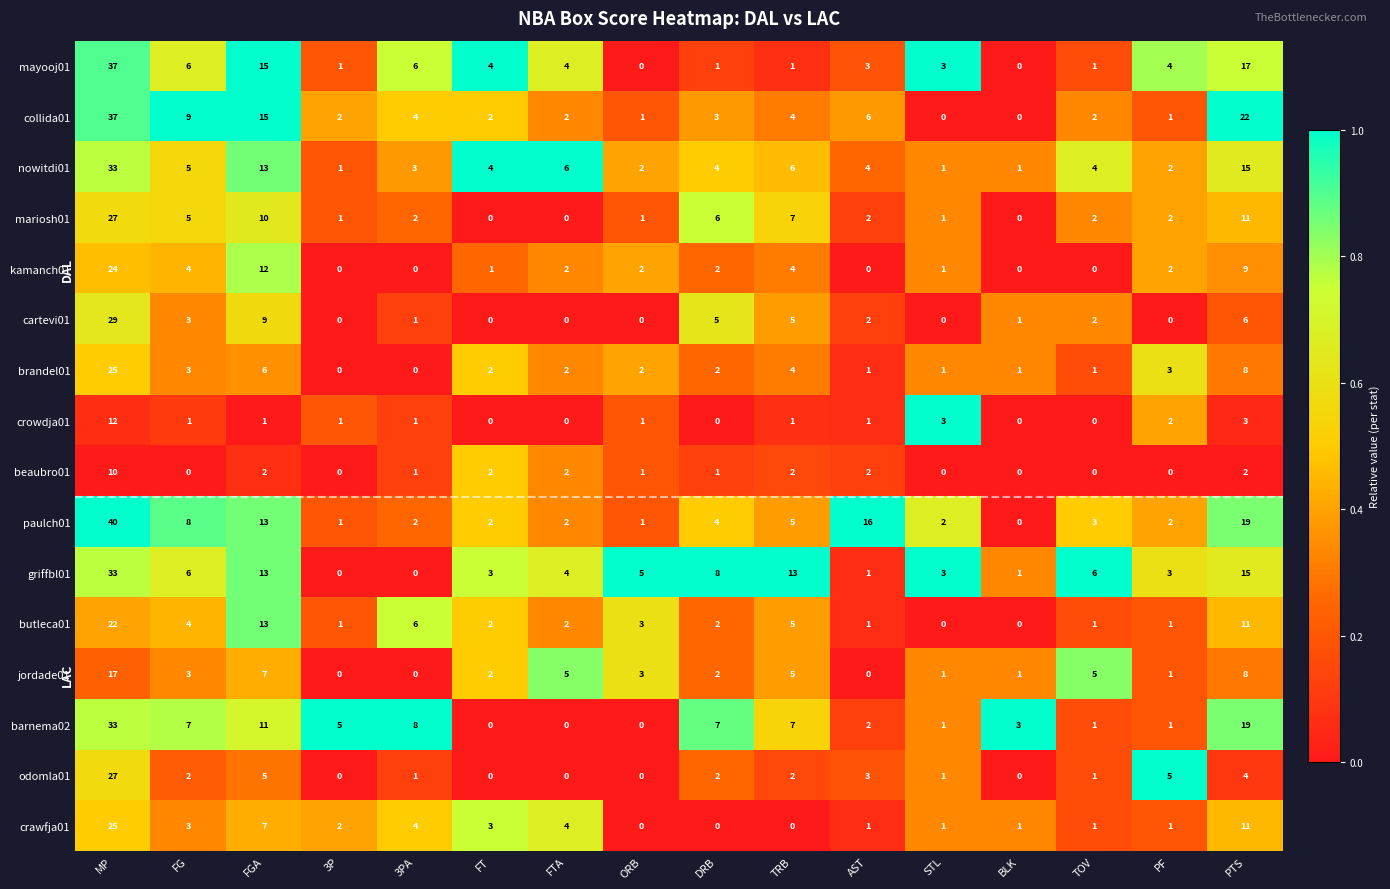

The odomla01 series shows 1 at 3PA. True or false?

True